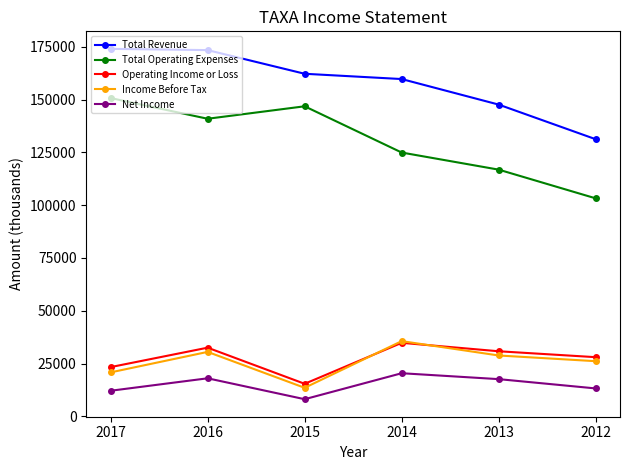

What is the minimum value shown in the chart?

8100